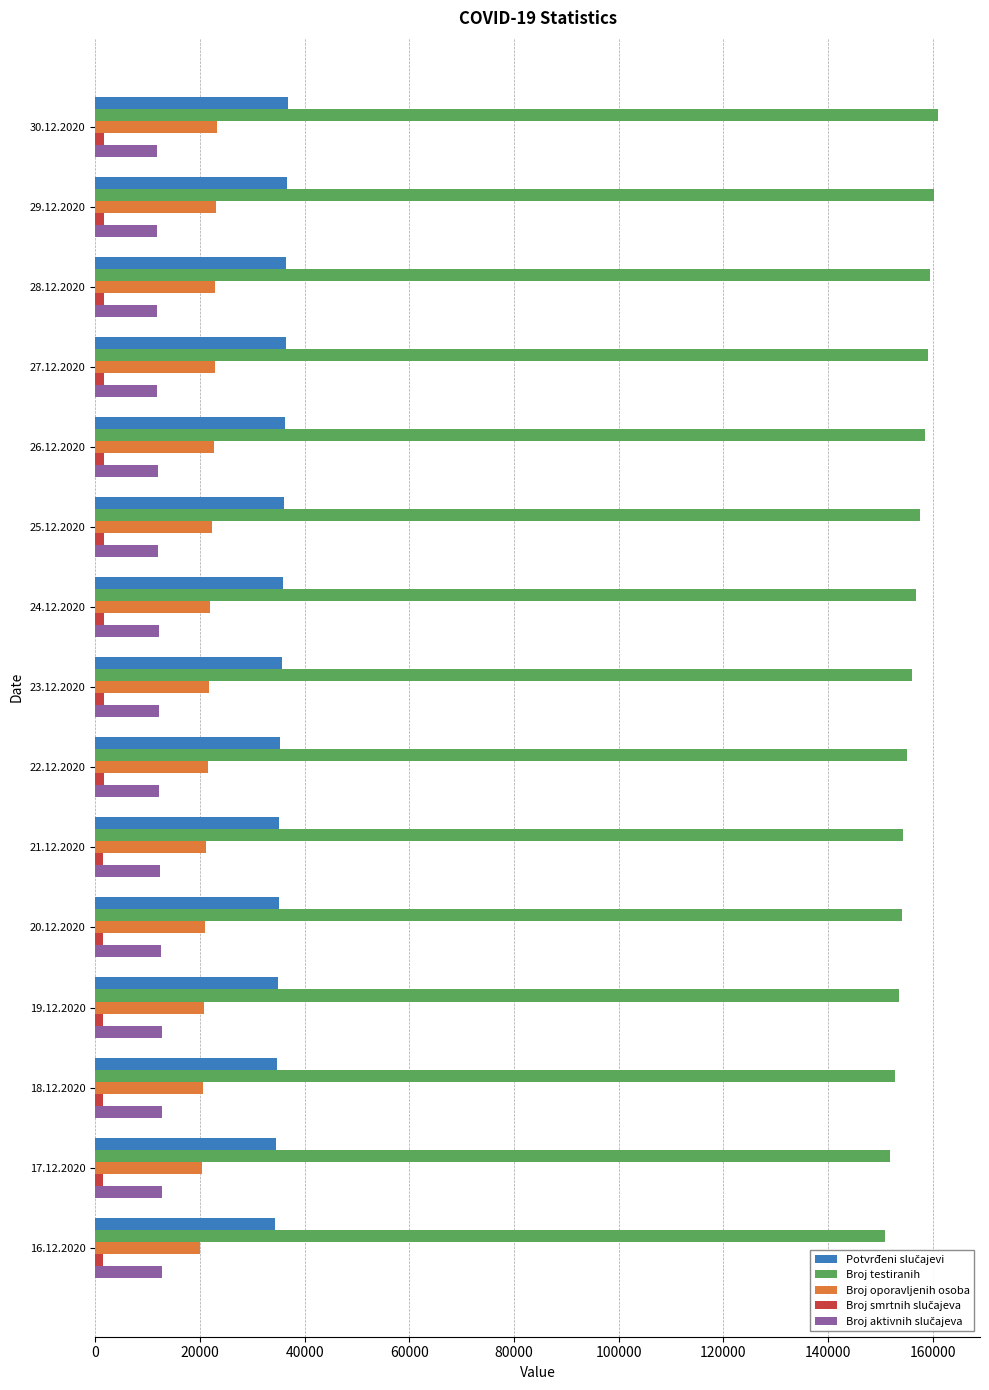

Which series has the largest total across all categories?

Broj testiranih